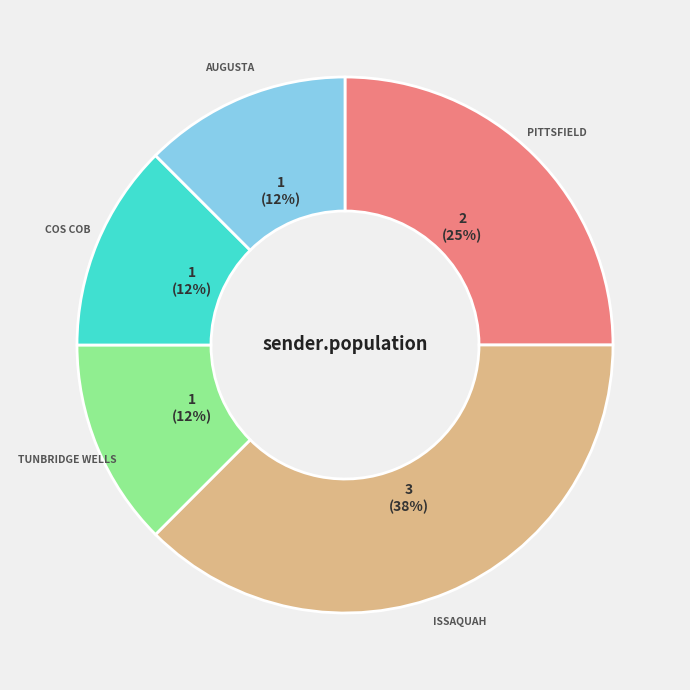

To the nearest percent, what is the average slice percentage?

20%